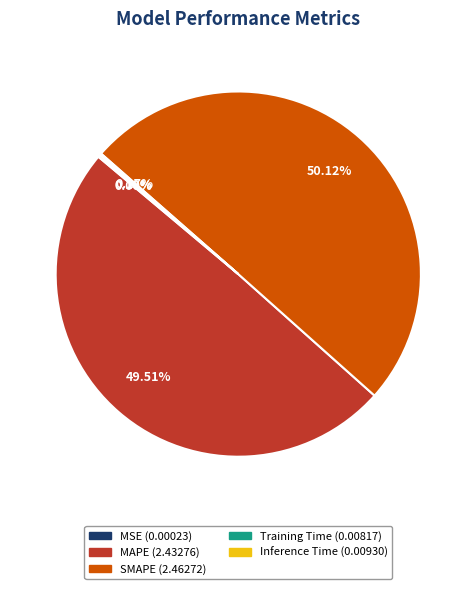

True or false: MAPE accounts for 50% of the total.

True